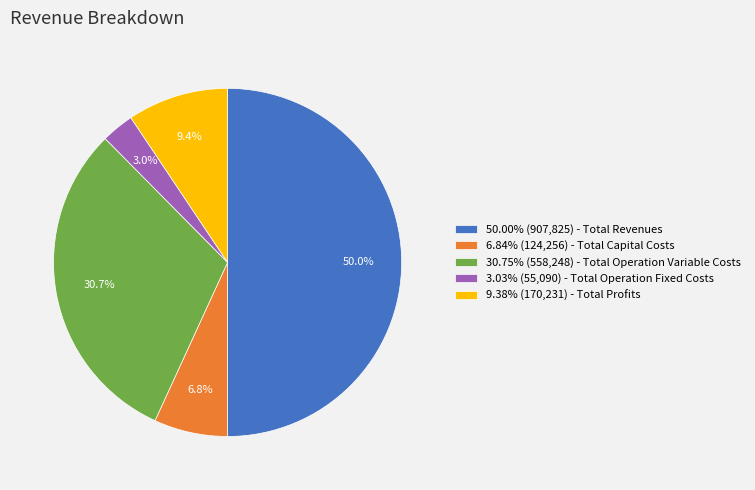

Count the number of slices in the pie.

5